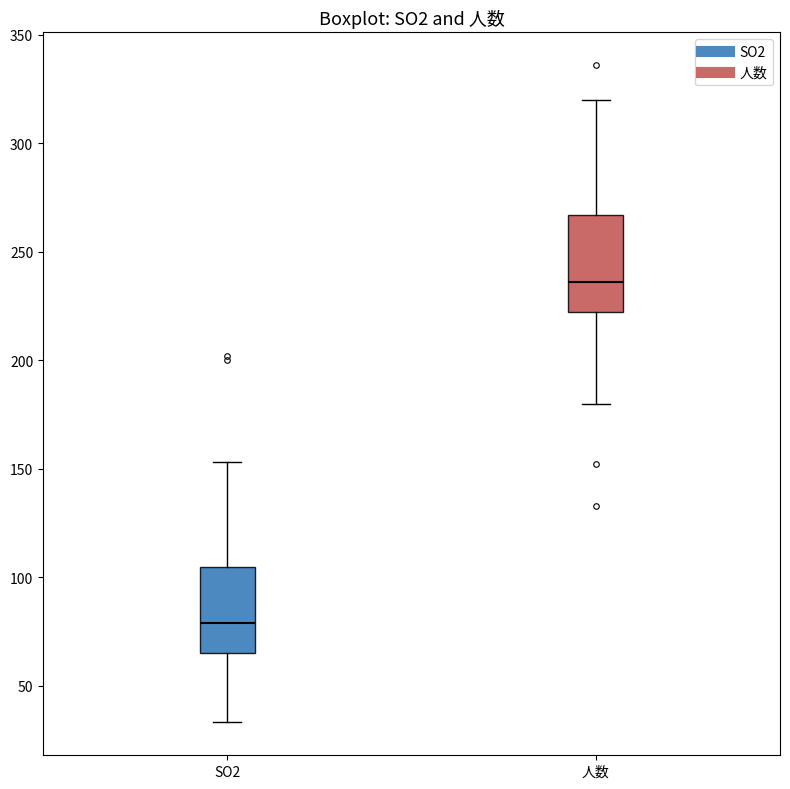

Which box has the highest median line?

人数